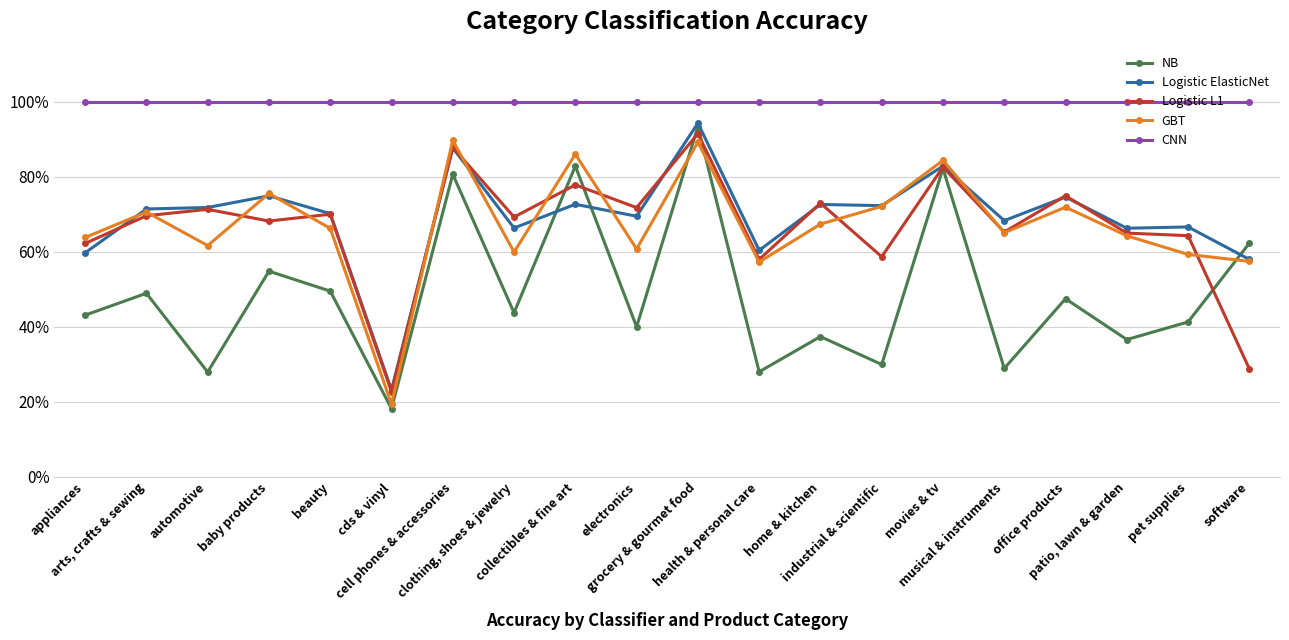

What is the difference between the highest and lowest values at patio, lawn & garden?

63.4